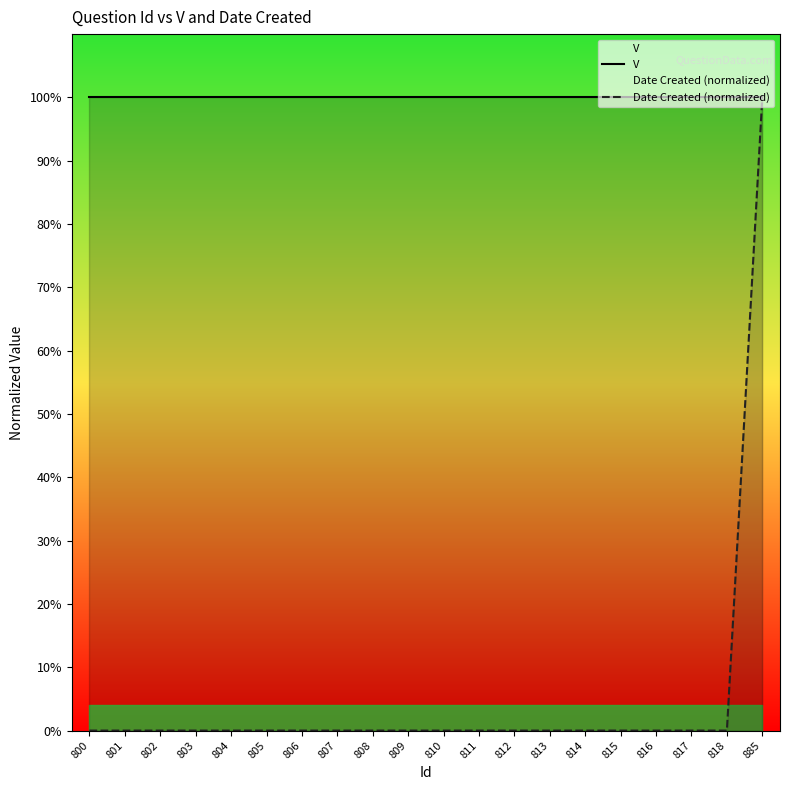

The Date Created (normalized) series shows 0.0 at 805. True or false?

True